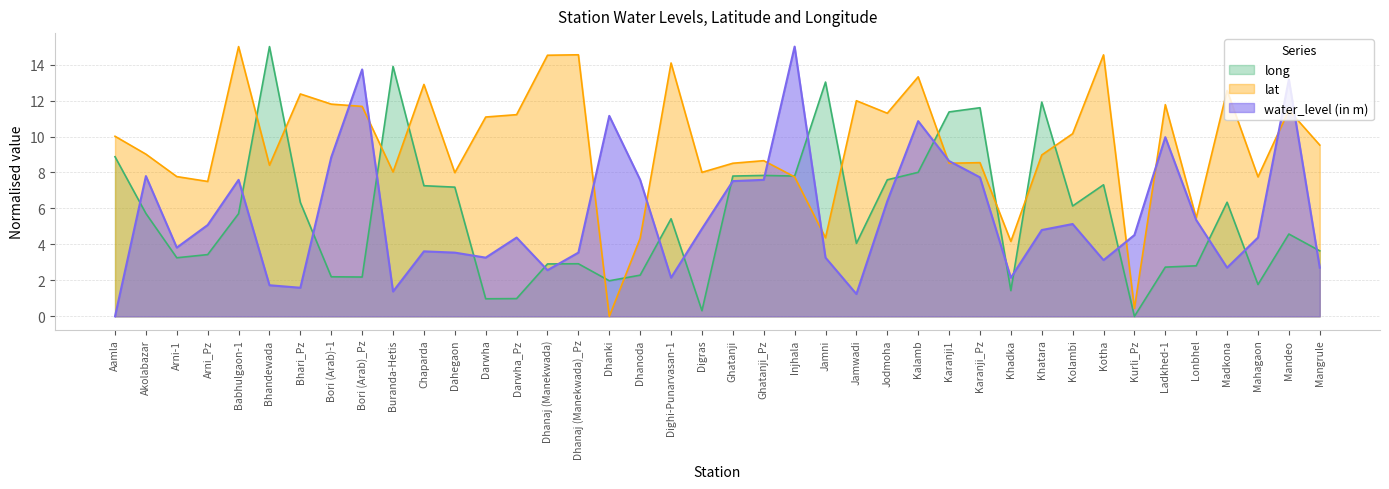

Where is lat nearest to the value 7?

Arni_Pz